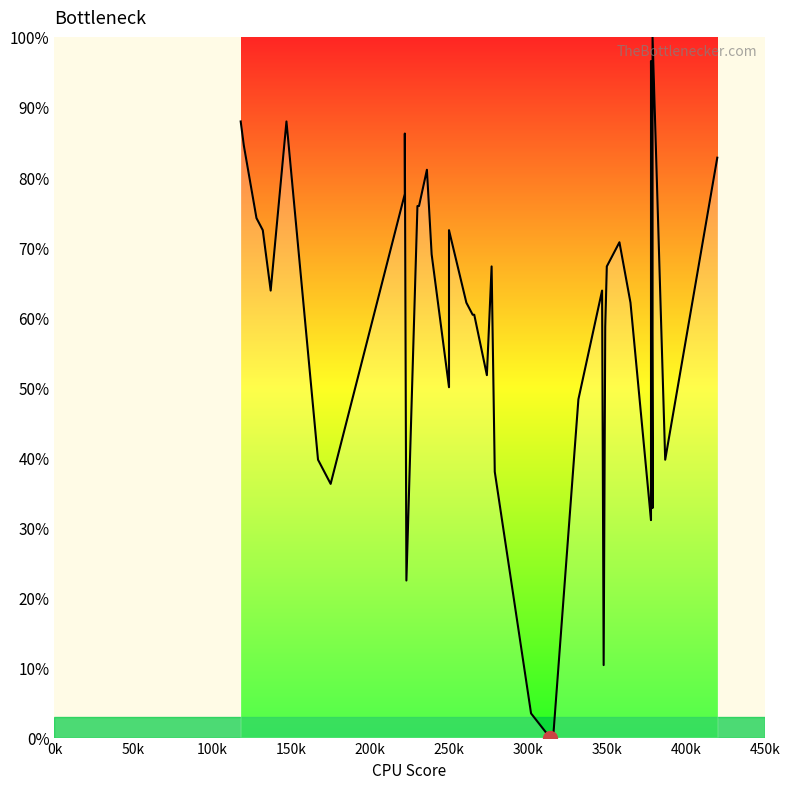

What is the label of the 31st point from the right?

450k